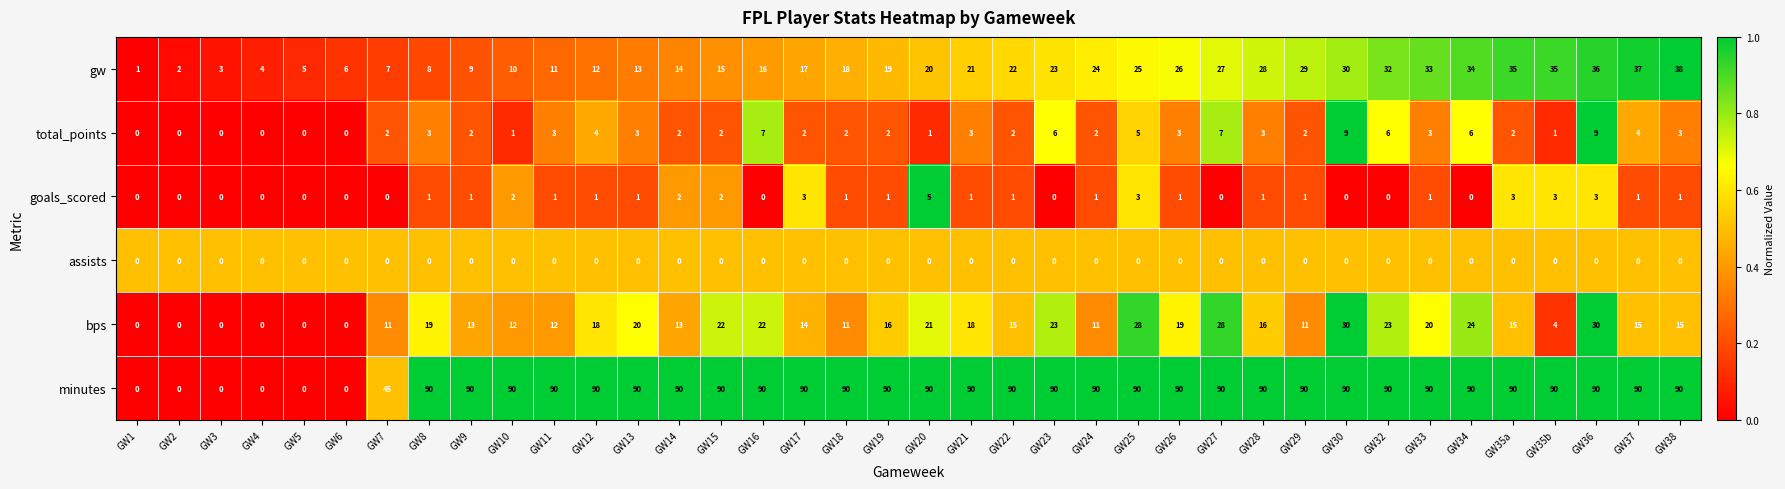

What is the sum of all goals_scored values?

42